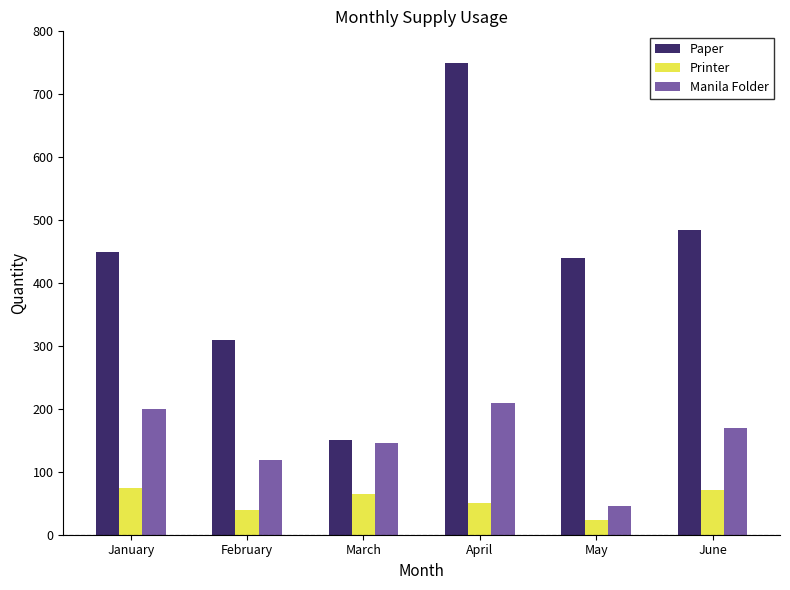

How many categories are shown in the chart?

6